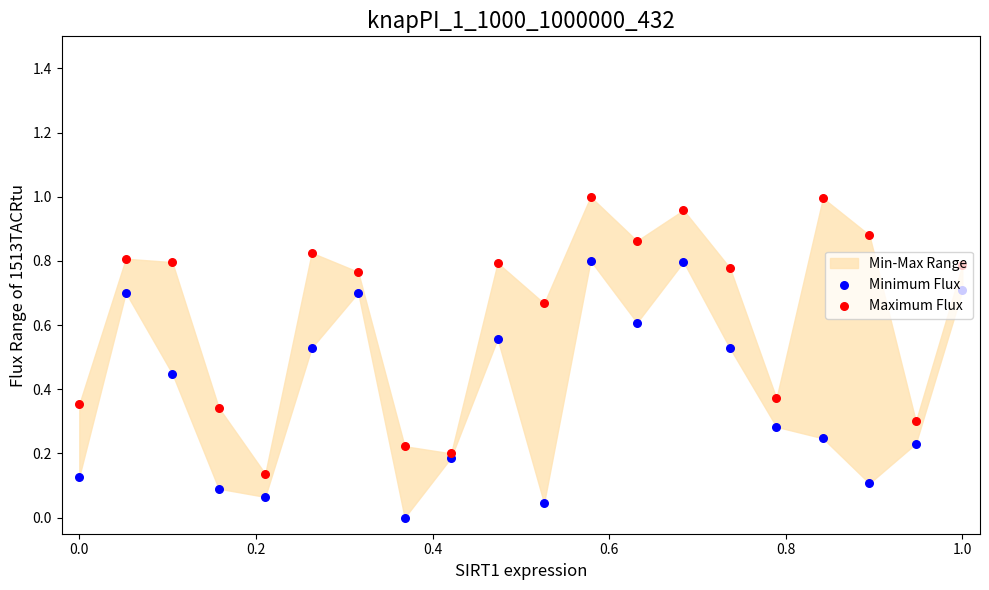

Which series has the largest total across all categories?

Maximum Flux